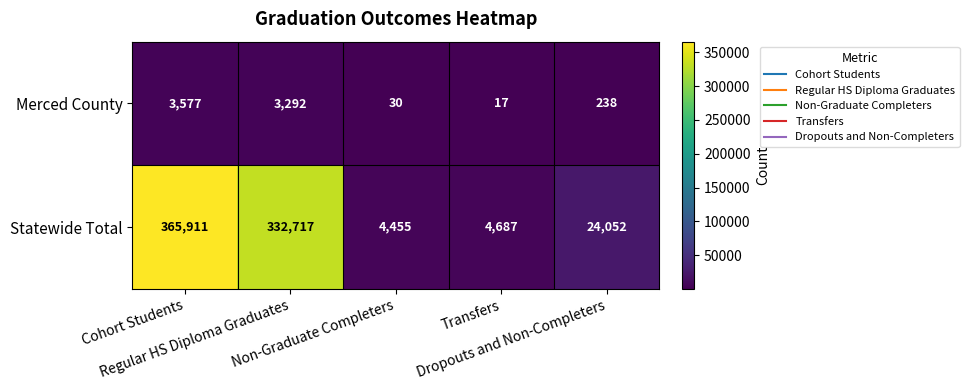

What is the average value of the Statewide Total series?

146364